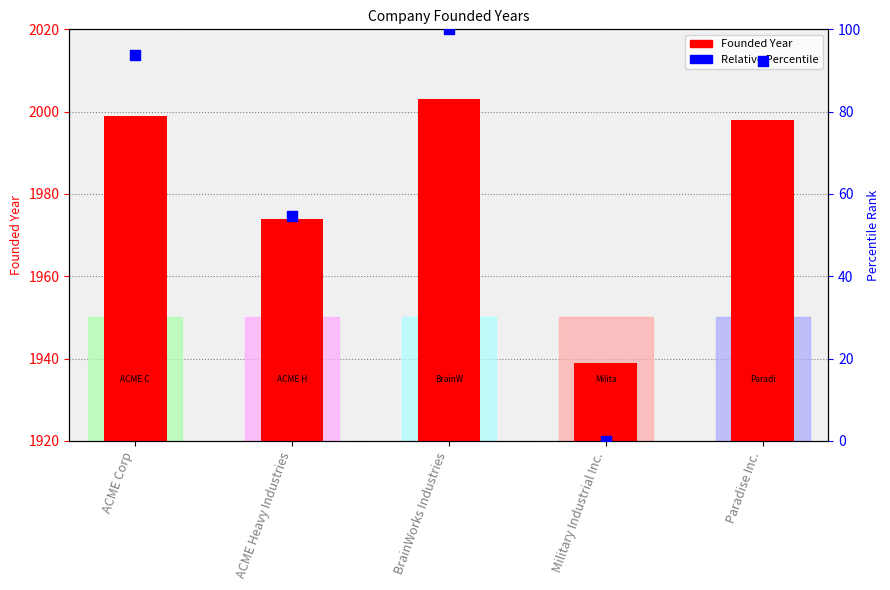

At which category is the sum across all series the highest?

BrainWorks Industries